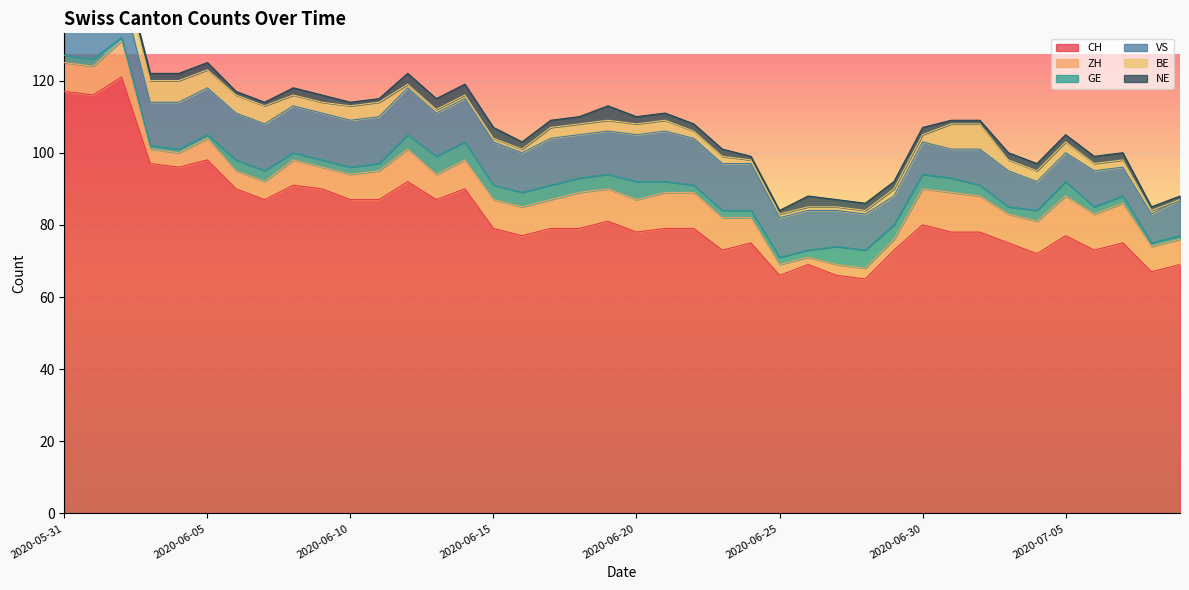

What is the difference between the highest and lowest values at 2020-06-20?

76